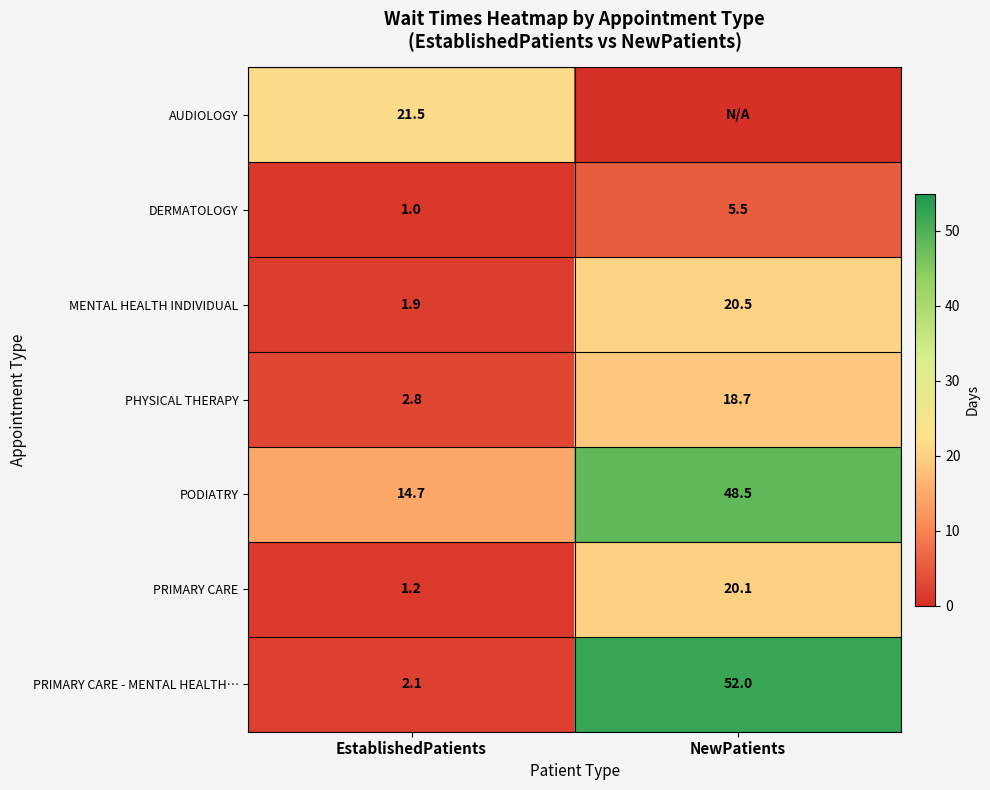

Rank the series at EstablishedPatients from highest to lowest value.

AUDIOLOGY, PODIATRY, PHYSICAL THERAPY, PRIMARY CARE - MENTAL HEALTH…, MENTAL HEALTH INDIVIDUAL, PRIMARY CARE, DERMATOLOGY